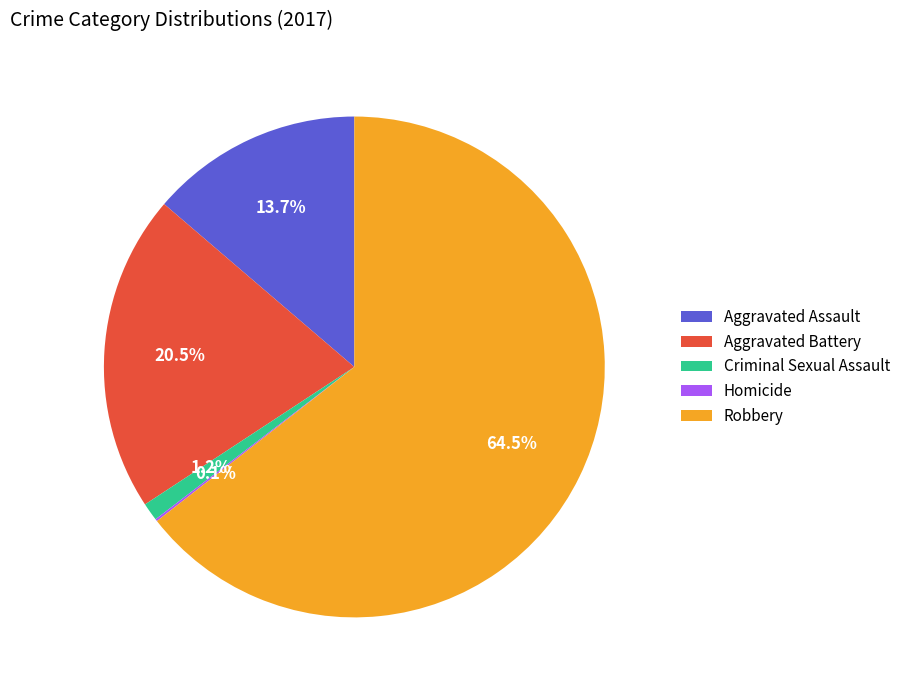

What portion of the pie excludes Robbery?

35.5%